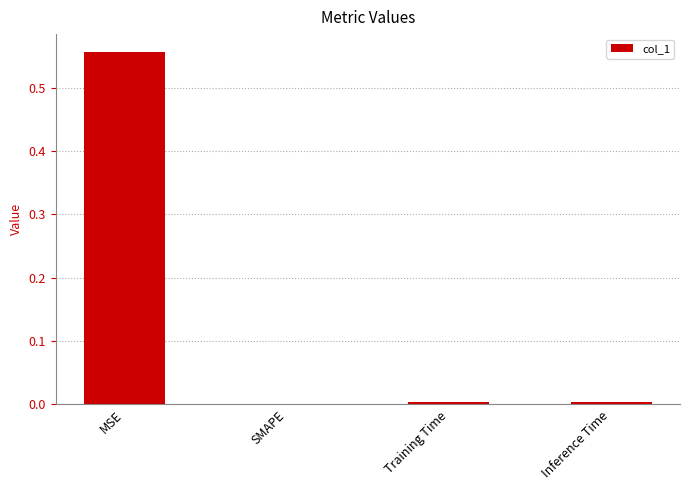

What is the change in value from MSE to SMAPE?

-0.6